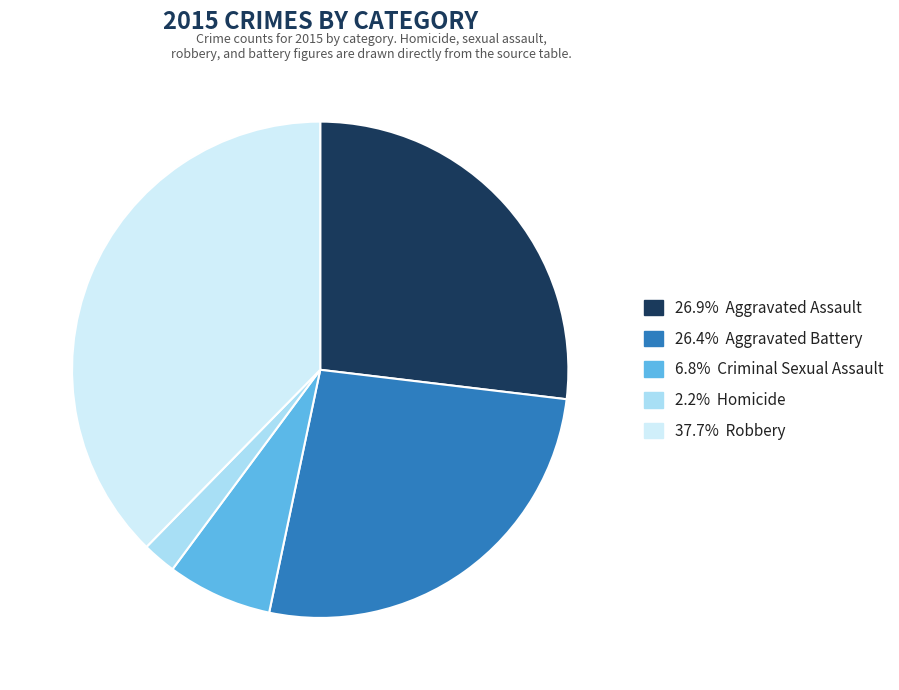

Is there any slice that represents more than half of the pie?

No